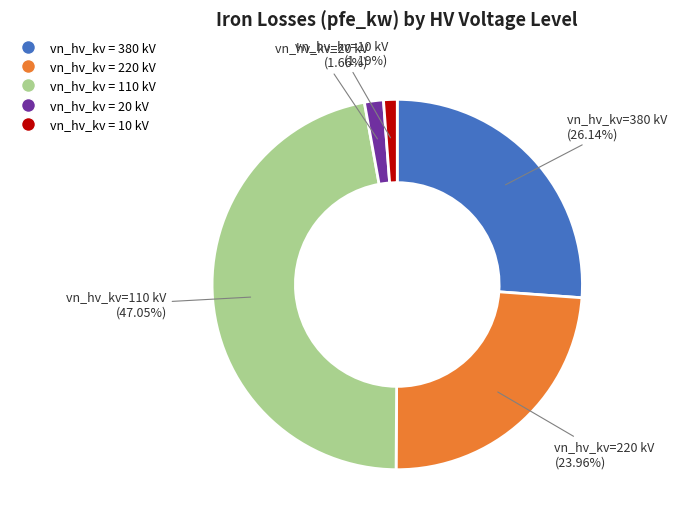

Is there a majority slice in this chart?

No